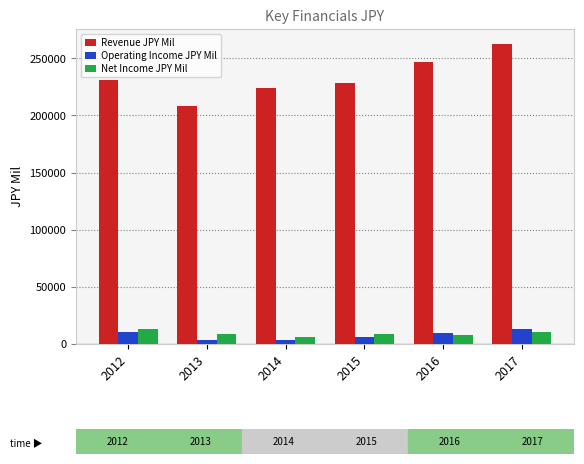

At which category is the sum across all series the highest?

2017